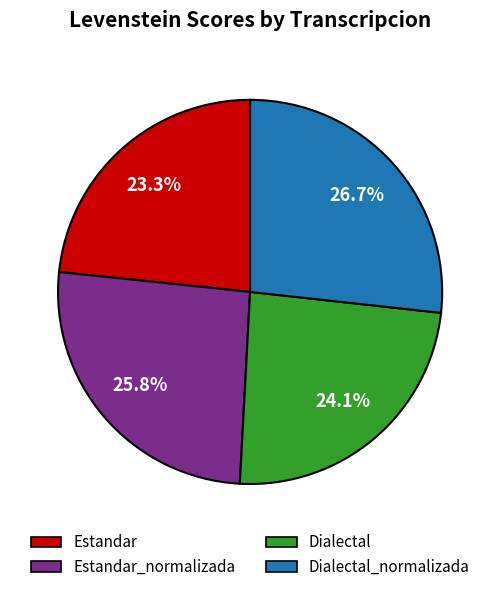

True or false: Estandar accounts for 23% of the total.

True